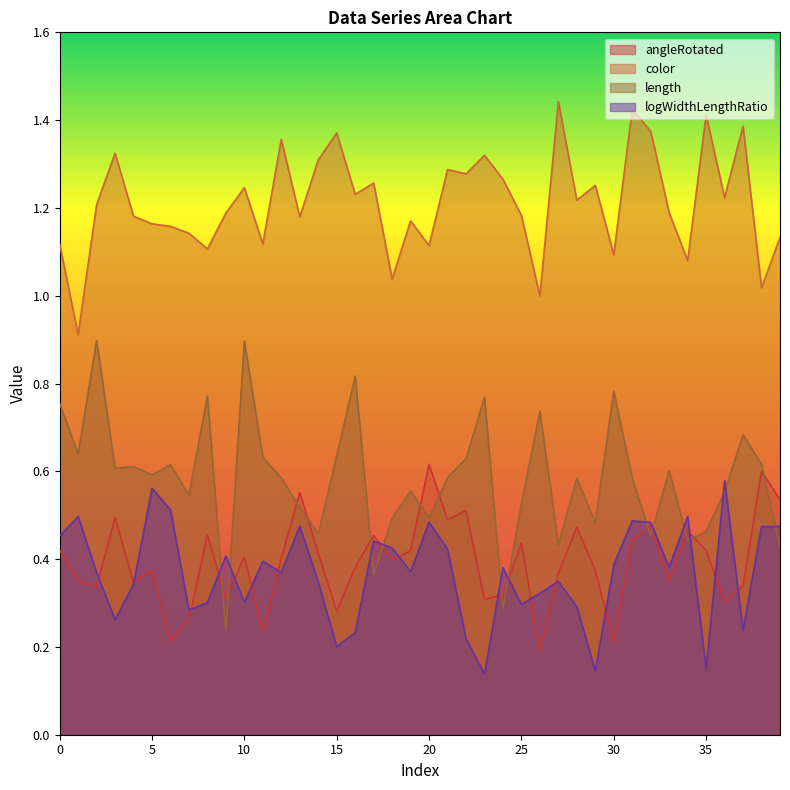

How many data points in color are above 1?

38